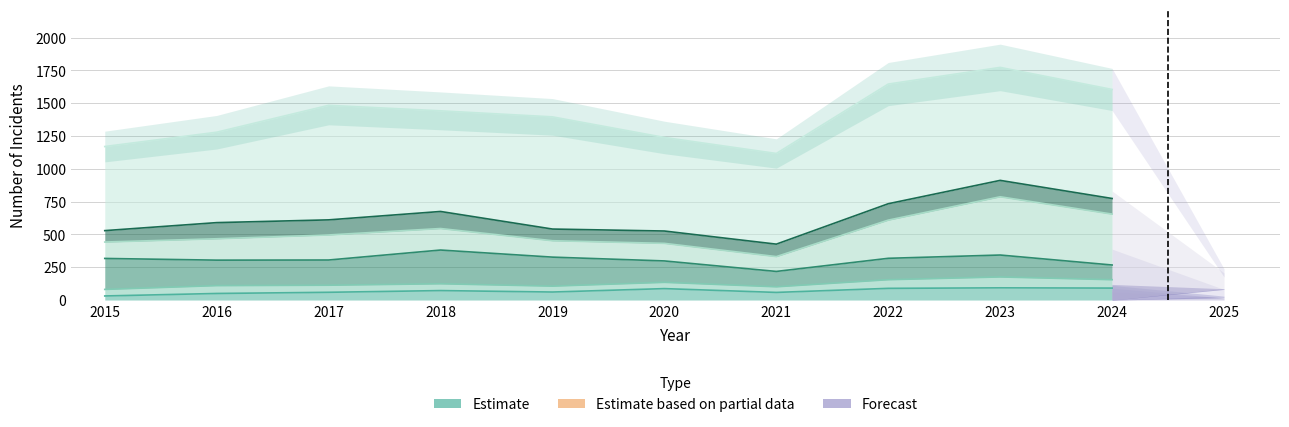

True or false: Motor Vehicle Theft and Robbery cross at least once.

False